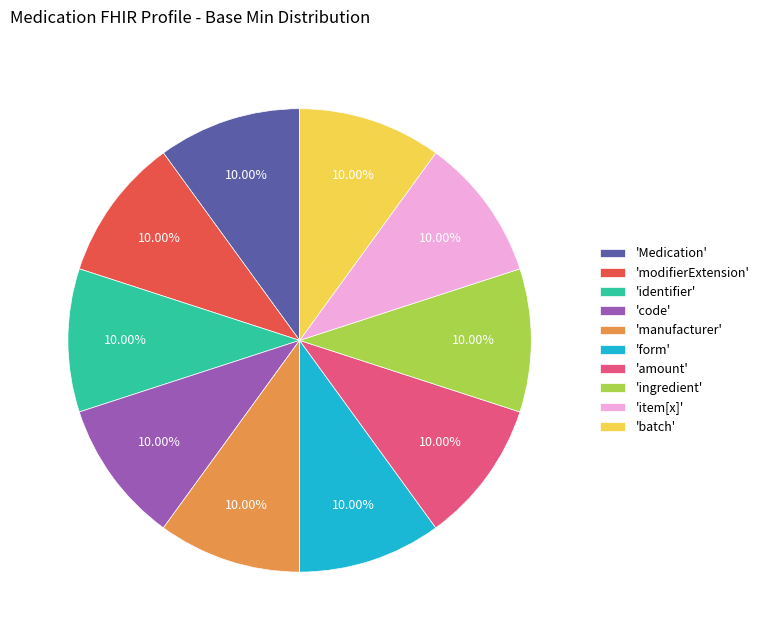

Is there a majority slice in this chart?

No